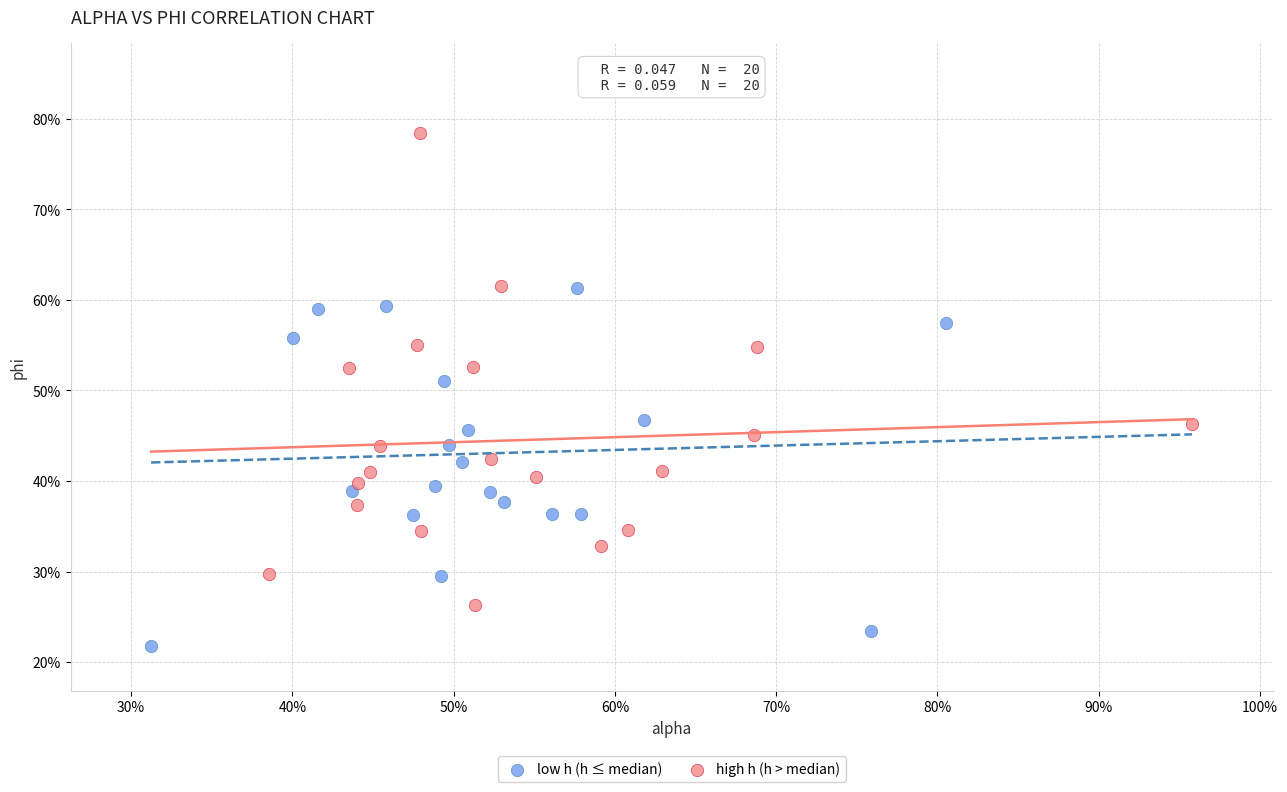

Which series has the largest Y range (max minus min)?

high h (h > median)